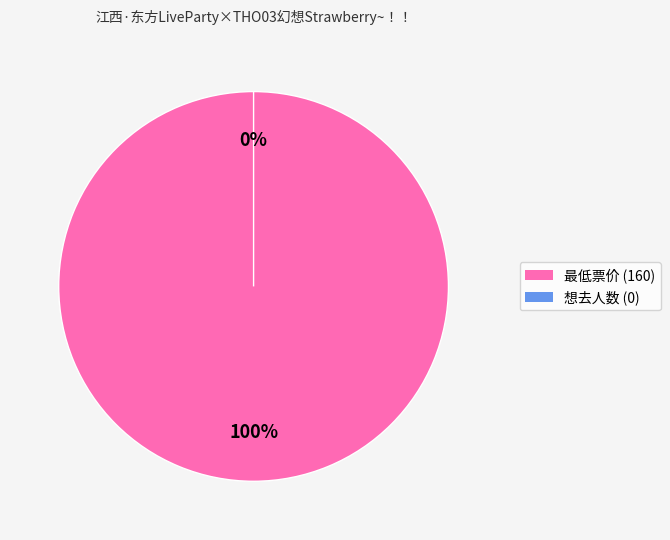

What portion of the pie excludes 想去人数 (0)?

100.0%